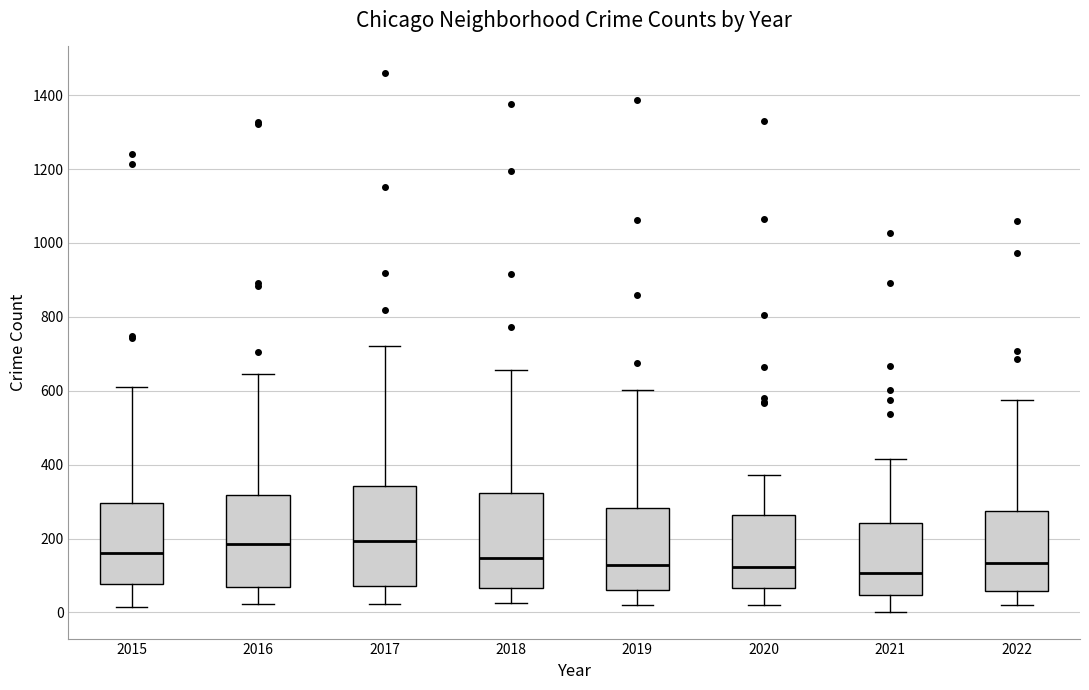

Reading left to right, transcribe this box plot: for each box, give where its median line is, the range the box spans, and where its two whiskers end, as read against the y-axis. The values are not printed on the chart, so give them approximately, as read against the axis.

2015: median 160, box 80 to 300, whiskers 20 to 600
2016: median 180, box 60 to 320, whiskers 20 to 640
2017: median 200, box 80 to 340, whiskers 20 to 720
2018: median 140, box 60 to 320, whiskers 20 to 660
2019: median 120, box 60 to 280, whiskers 20 to 600
2020: median 120, box 60 to 260, whiskers 20 to 380
2021: median 100, box 40 to 240, whiskers 0 to 420
2022: median 140, box 60 to 280, whiskers 20 to 580